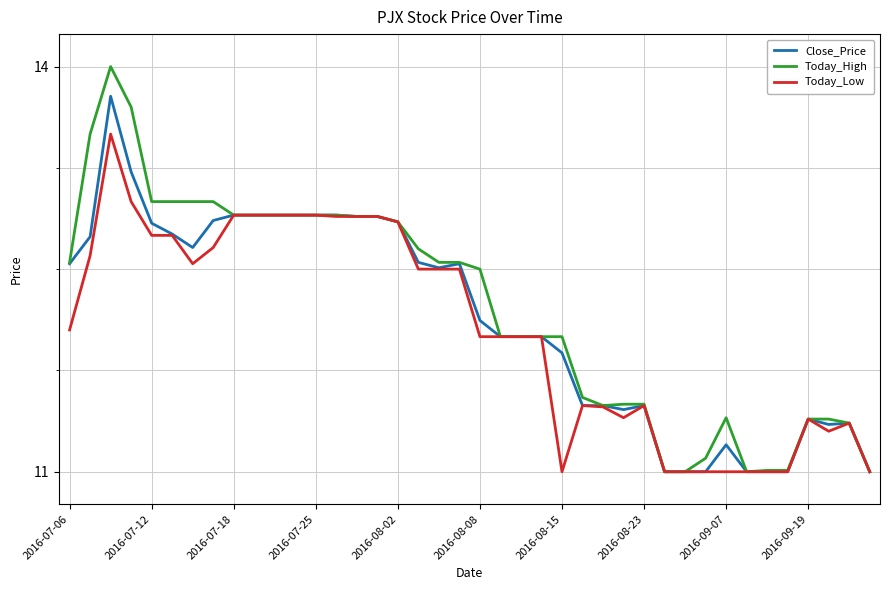

What is the maximum value shown in the chart?

14.0